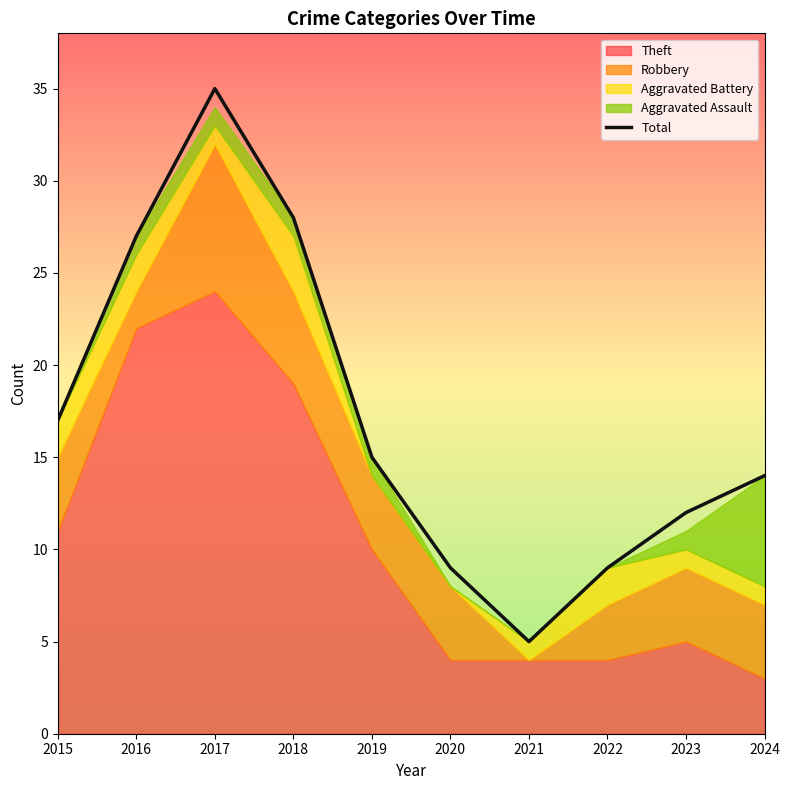

What is the value of the 5th point from the left?

15